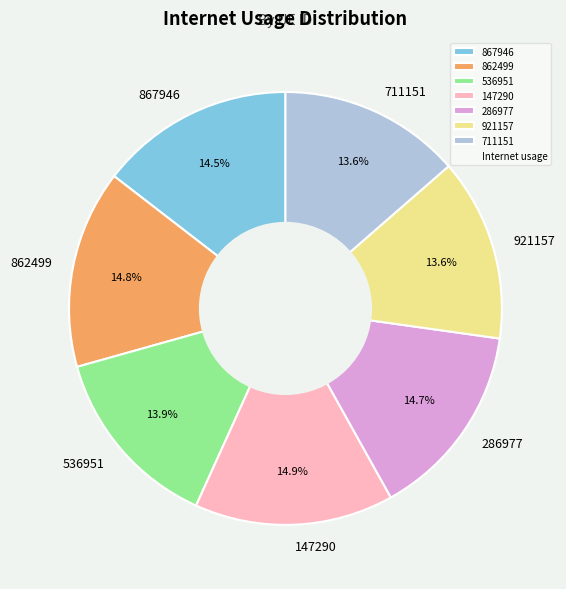

How many slices are in this pie chart?

7